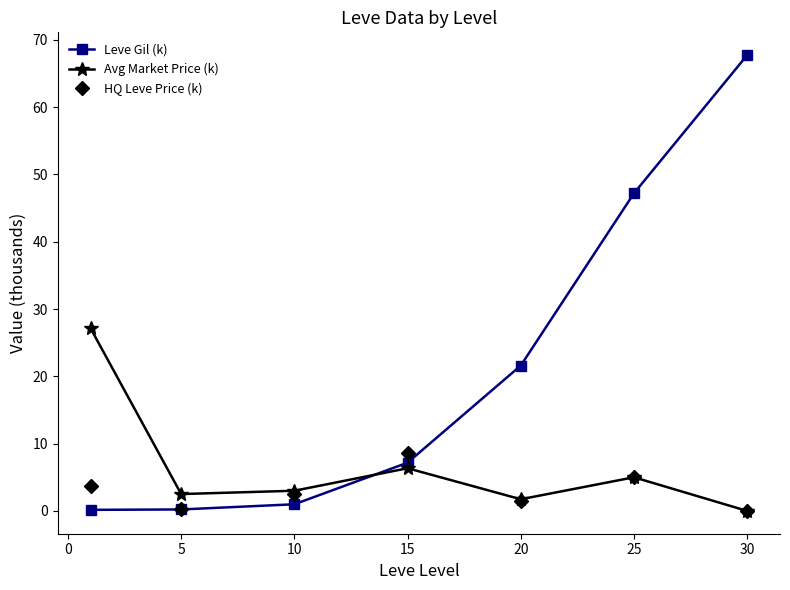

In HQ Leve Price (k), how many points are higher than both neighbors (excluding endpoints)?

2